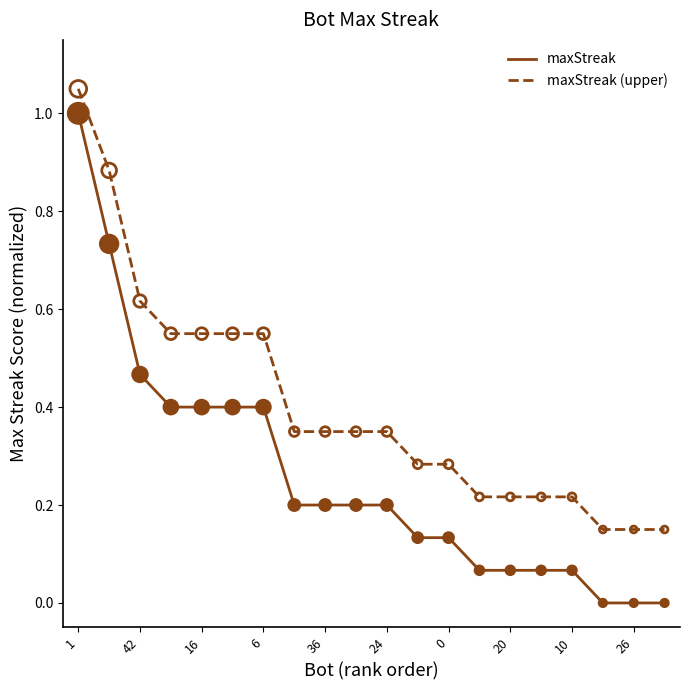

Which series has the largest range (max minus min)?

maxStreak